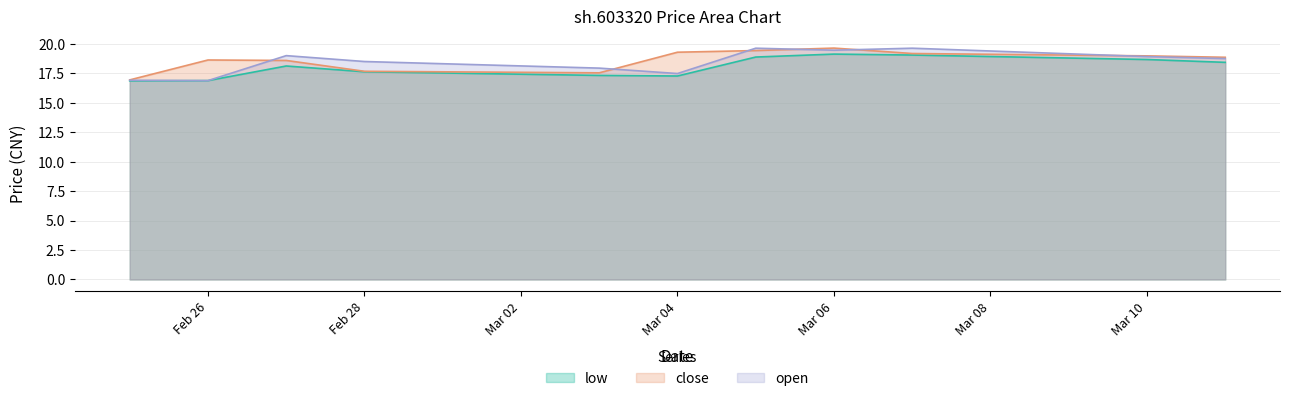

Which series has the largest range (max minus min)?

open